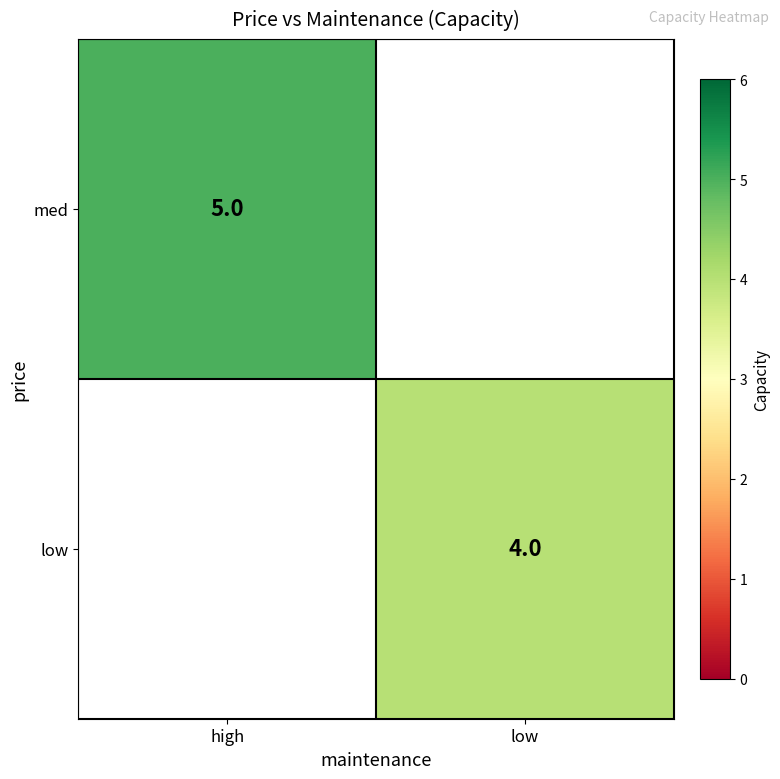

The low series shows 6 at low. True or false?

False